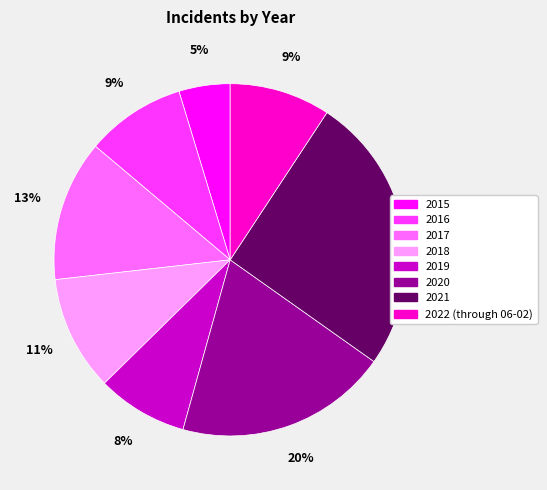

Is 2018 the majority of the pie?

No